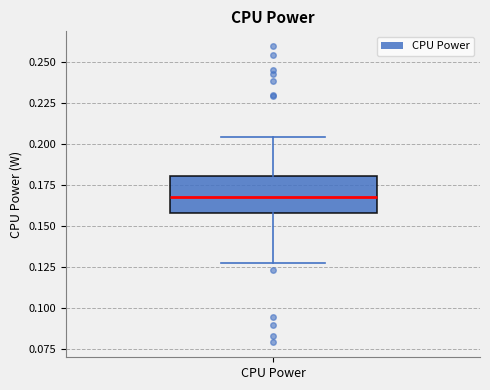

Read this box plot against the y-axis: the position of the median line, the range covered by the box, and the ends of both whiskers. The values are not printed on the chart, so give them approximately, as read against the axis.

median 0.165, box 0.160 to 0.180, whiskers 0.130 to 0.205